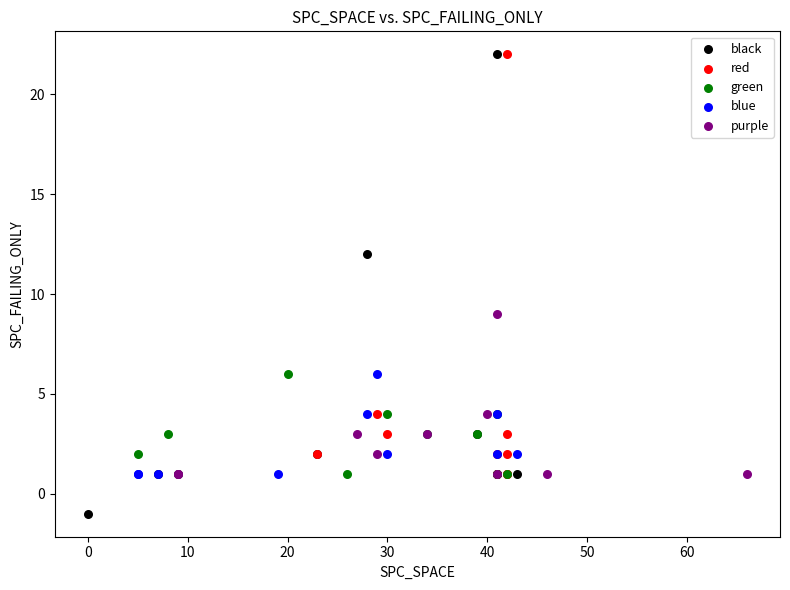

Which series reaches the minimum Y coordinate?

black